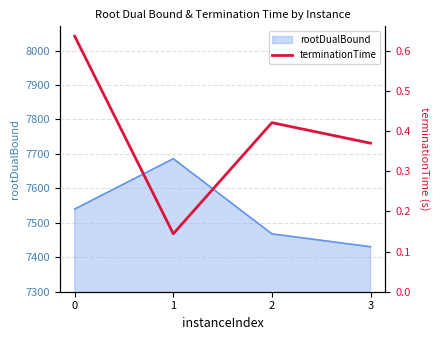

How many points are higher than both their immediate neighbors (excluding endpoints)?

1